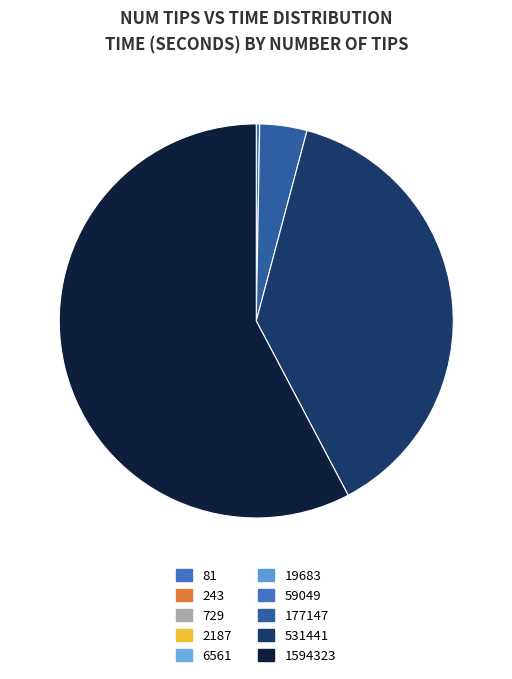

To the nearest percent, what is the average slice percentage?

10%